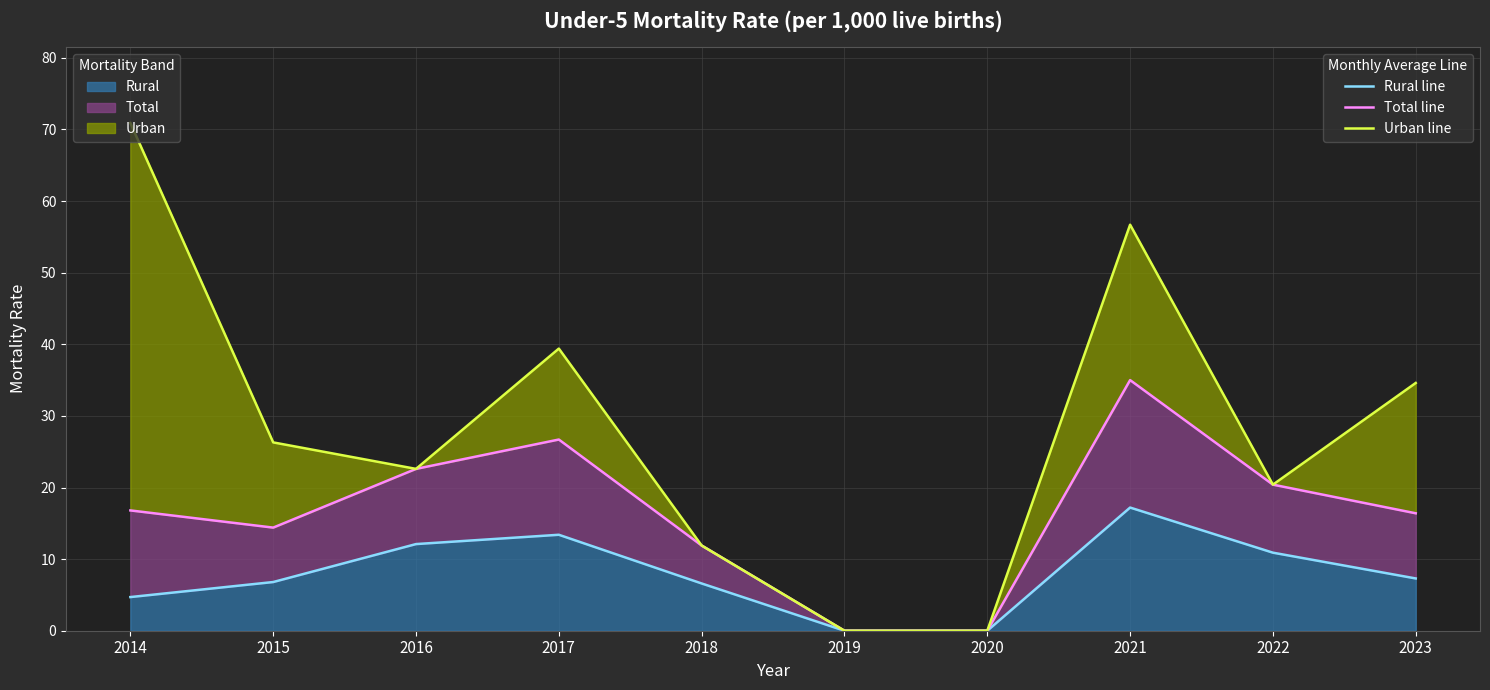

The Rural line series shows 13.4 at 2017. True or false?

True